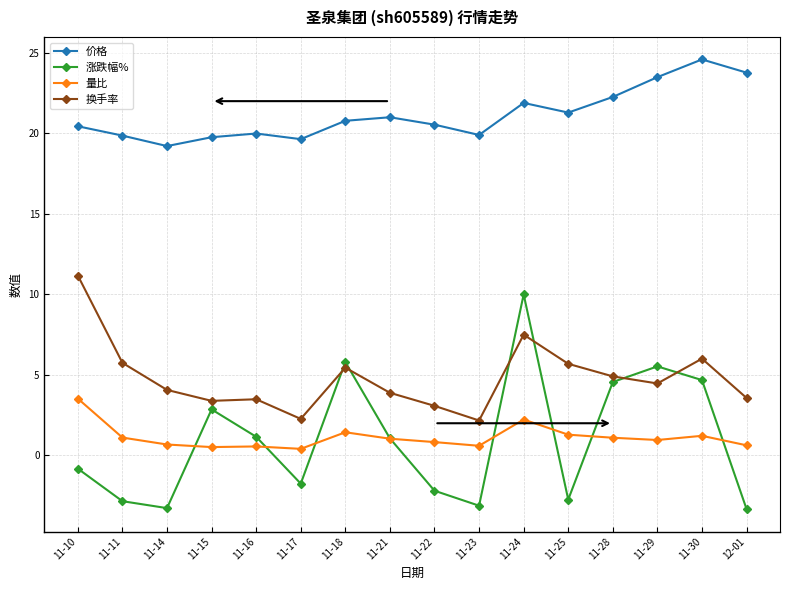

The value of 量比 at 11-11 is 1.1. True or false?

True